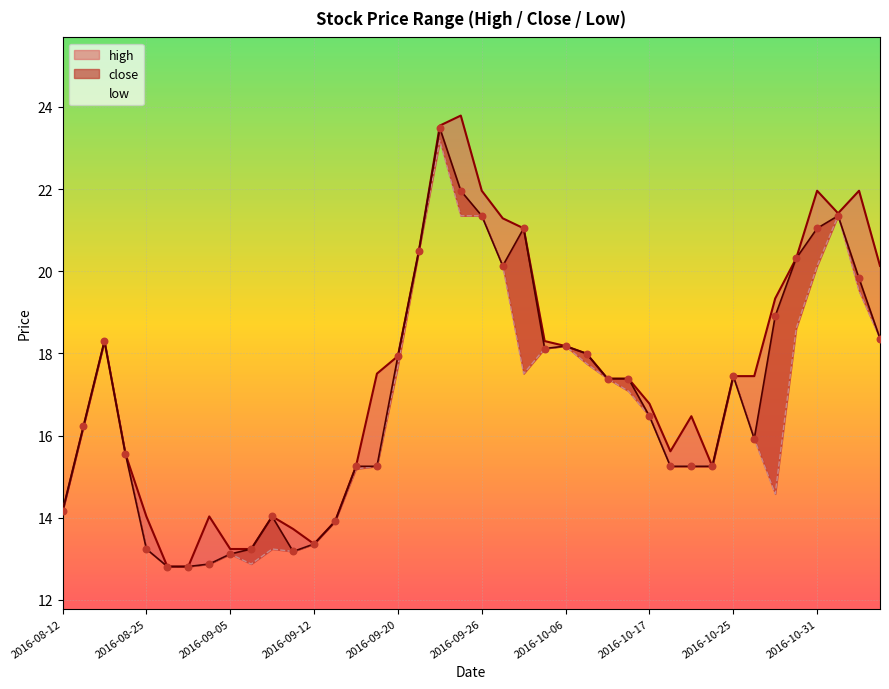

Which series has the largest Y range (max minus min)?

high